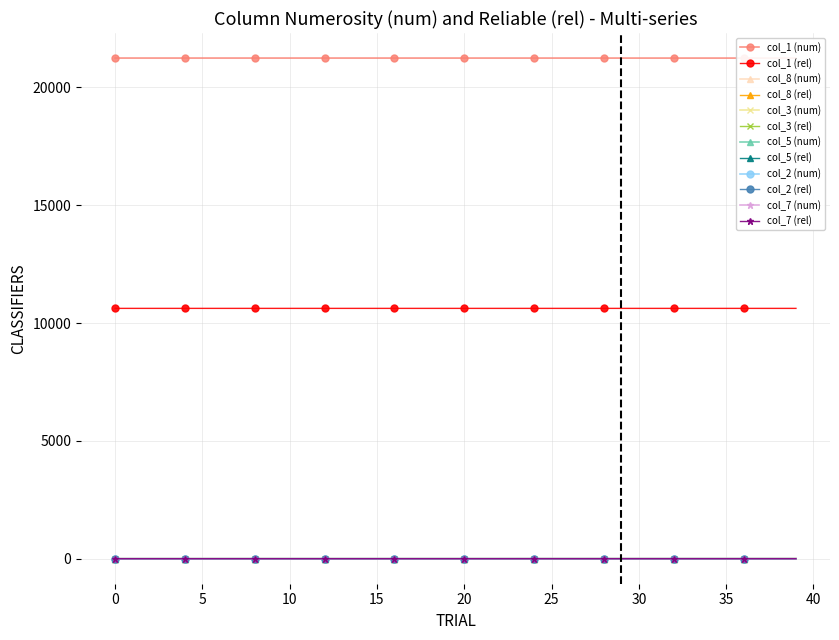

Between 19 and 11, which is larger?

11